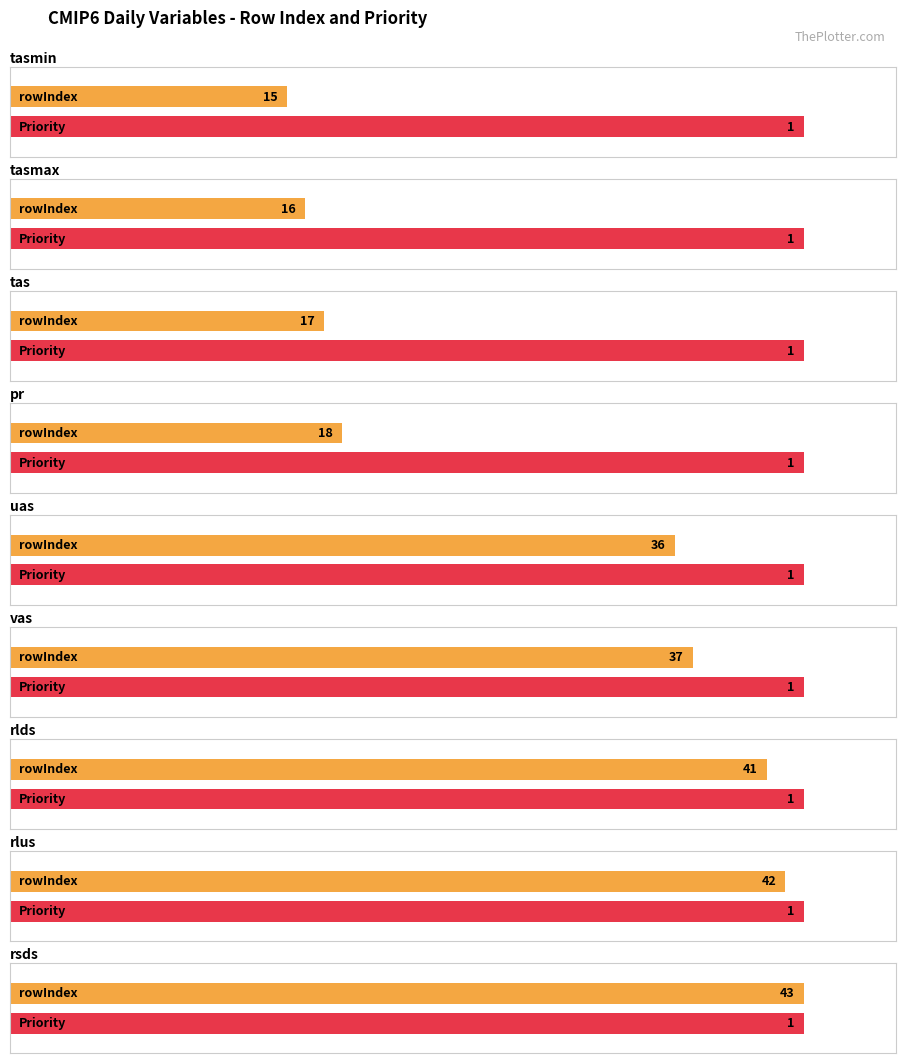

What value does the Priority series have at rlus?

1